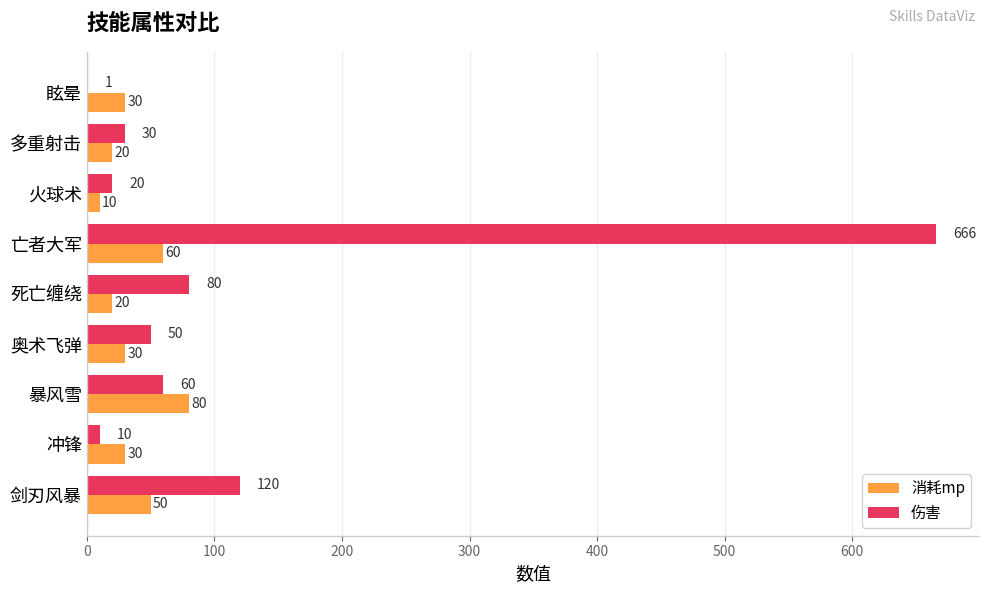

Which series has the largest total across all categories?

伤害